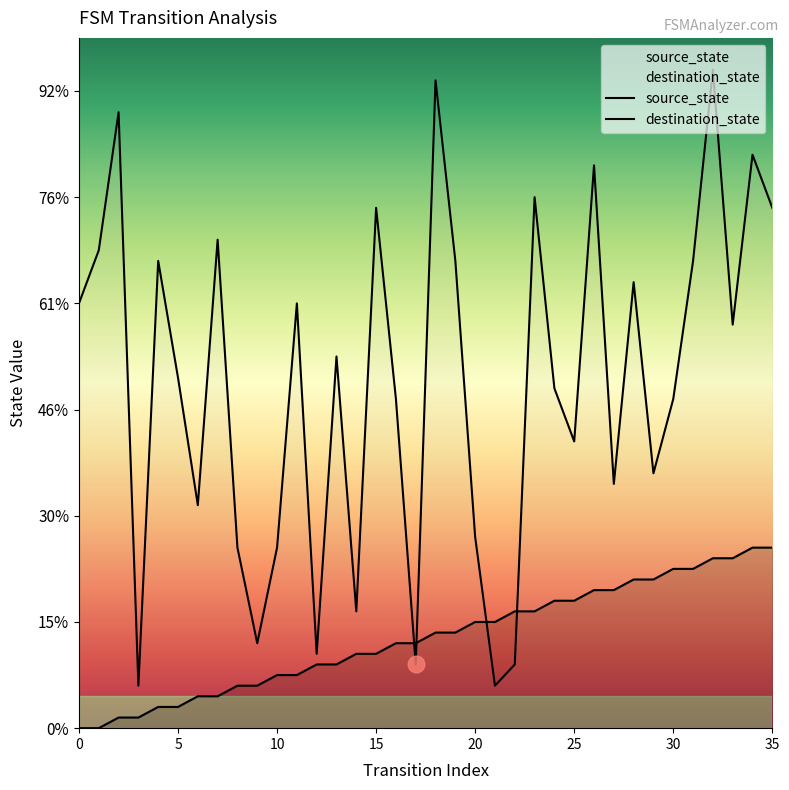

Count the number of categories in the chart.

36